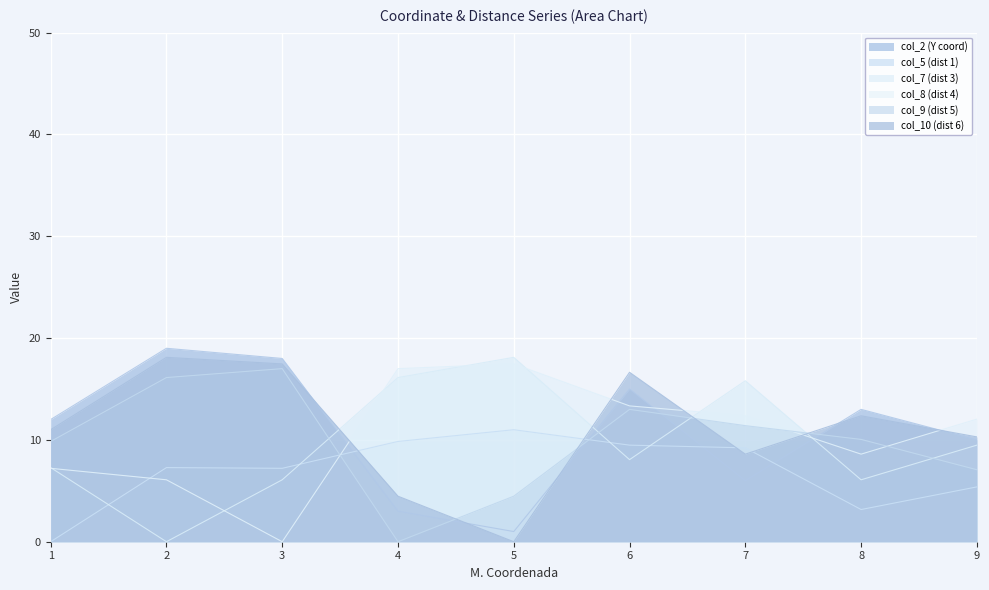

Which has a higher value, 3 or 7?

3